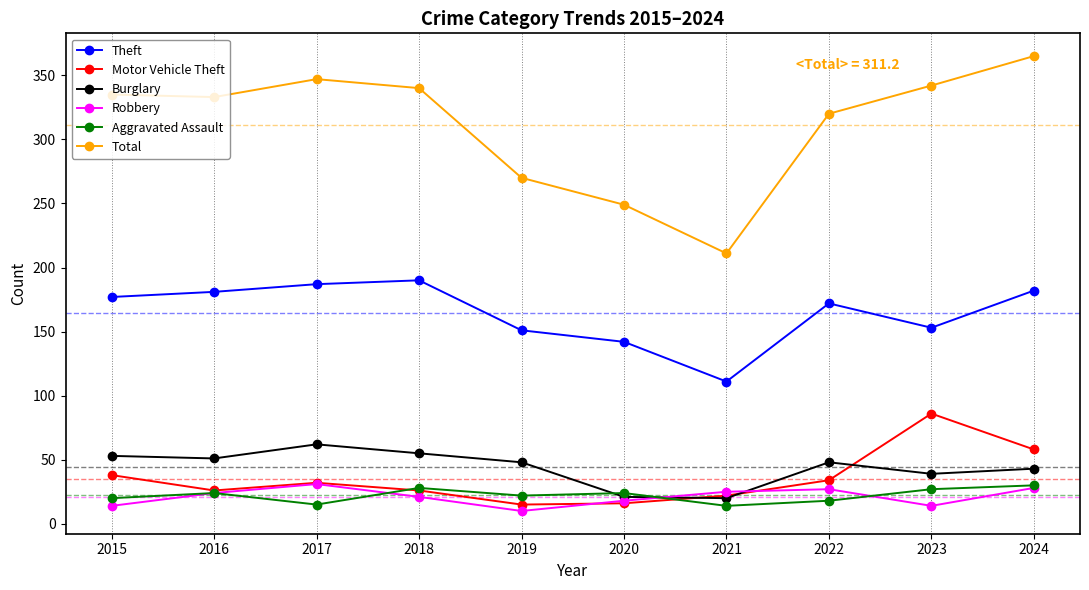

What value does the Robbery series have at 2017?

31